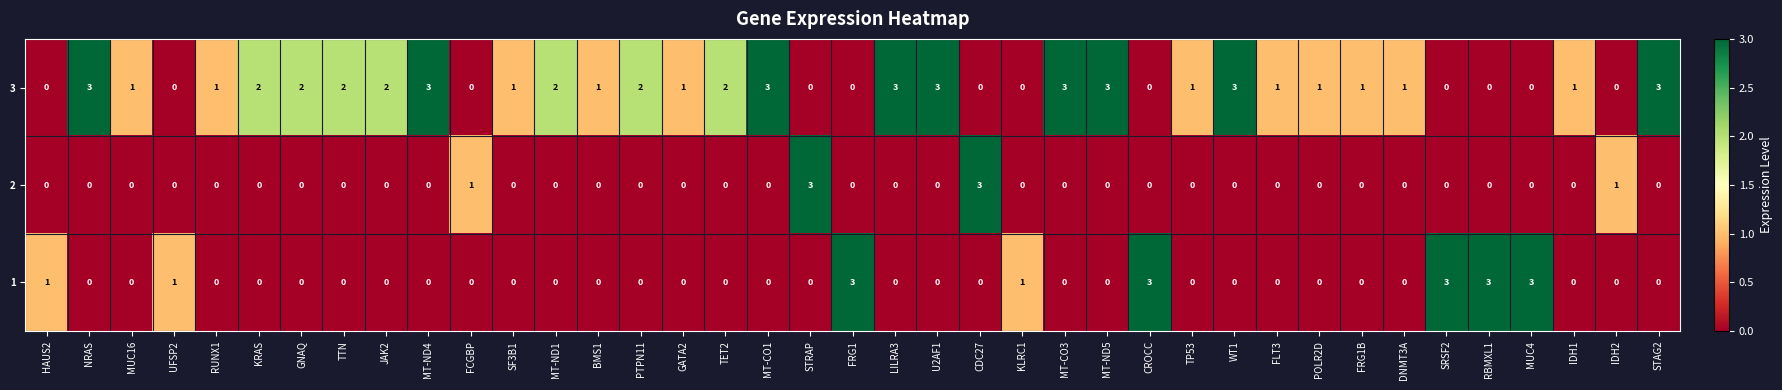

What is the sum of all 2 values?

8